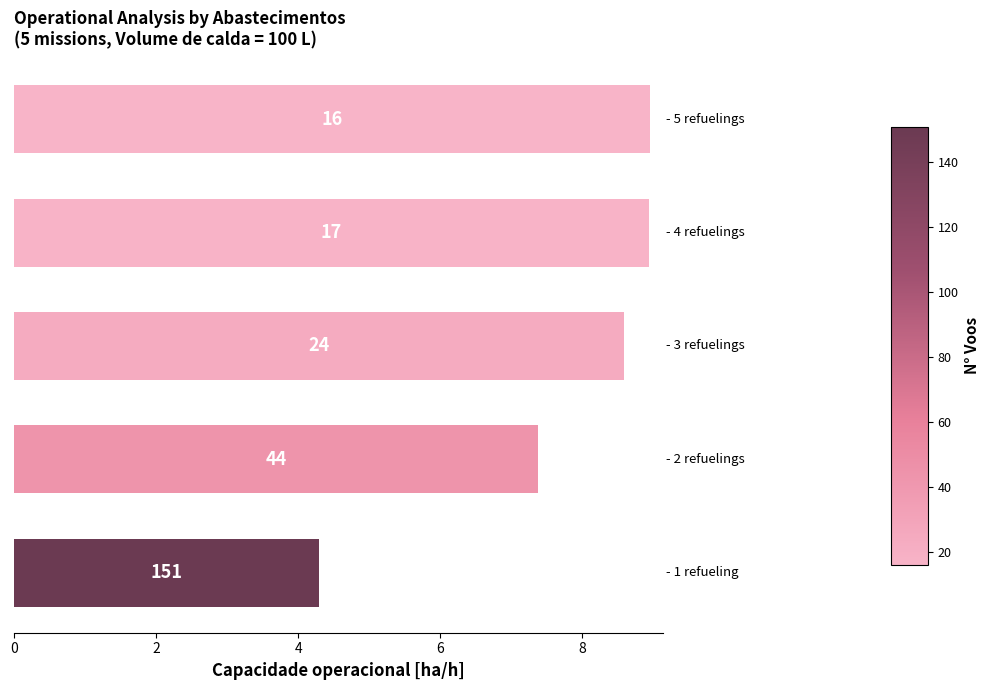

What is the minimum value shown in the chart?

4.3